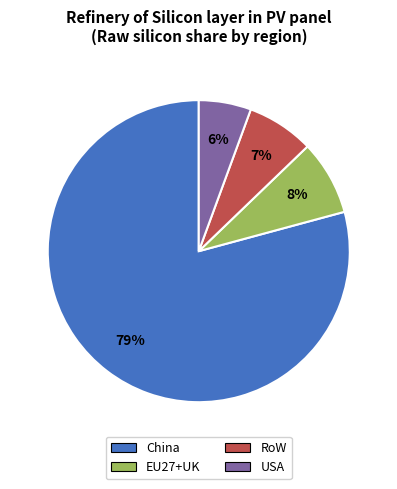

True or false: USA accounts for 13% of the total.

False